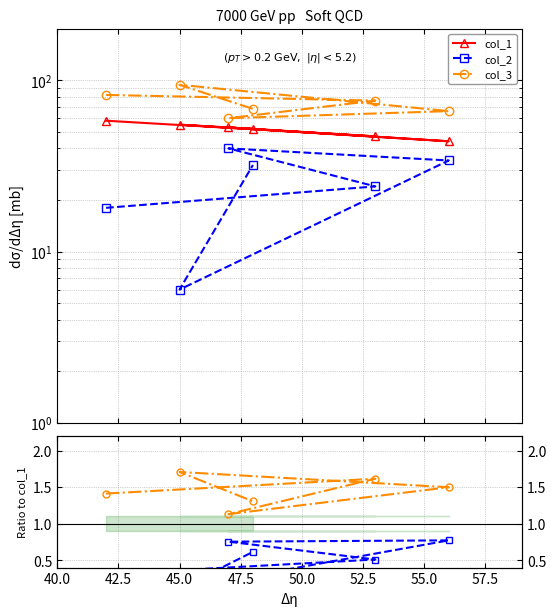

True or false: col_2 / col_1 has more than 2 interior local peaks.

False